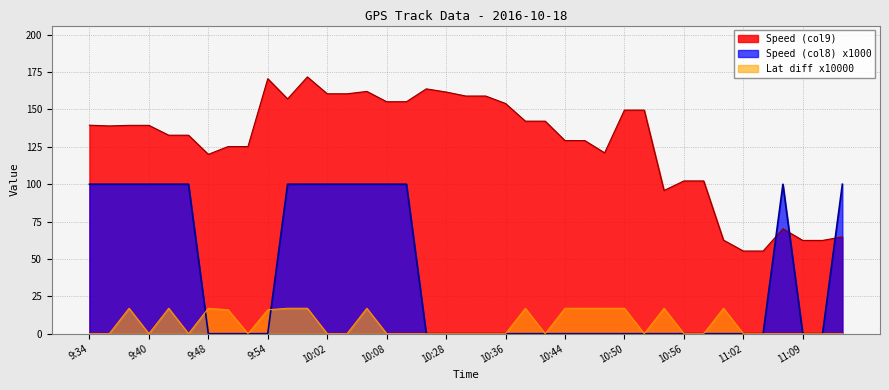

Which series ends up on top after the final intersection of Lat diff x100 and Speed (col8)?

Speed (col8)